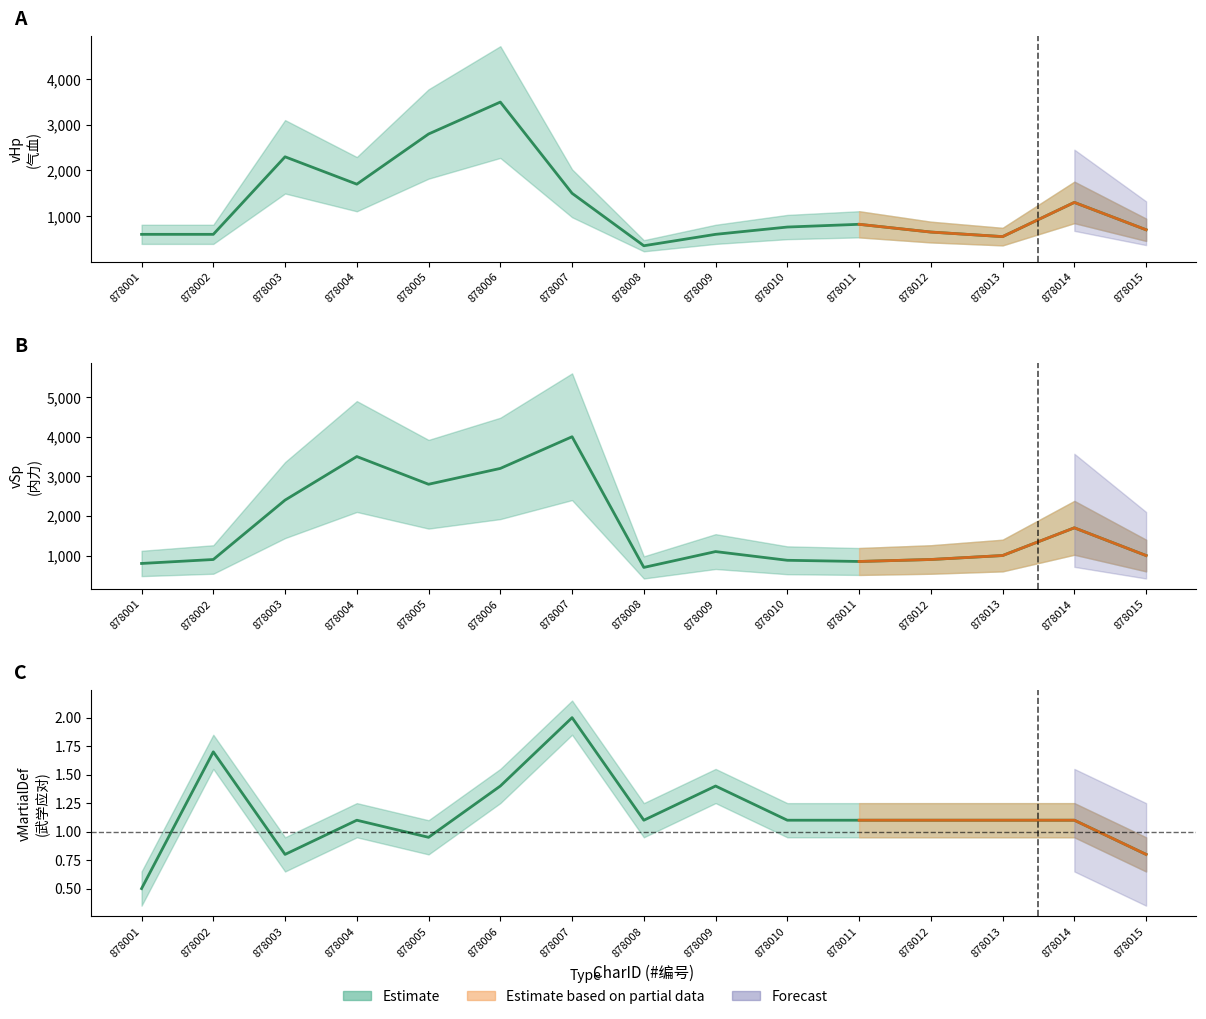

Reading left to right, extract all data points from this chart.

vHp: 600.0	600.0	2300.0	1700.0	2800.0	3500.0	1500.0	350.0	600.0	760.0	820.0	650.0	550.0	1300.0	700.0
vSp: 800.0	900.0	2400.0	3500.0	2800.0	3200.0	4000.0	700.0	1100.0	880.0	850.0	900.0	1000.0	1700.0	1000.0
vMartialDef: 0.5	1.7	0.8	1.1	0.9	1.4	2.0	1.1	1.4	1.1	1.1	1.1	1.1	1.1	0.8